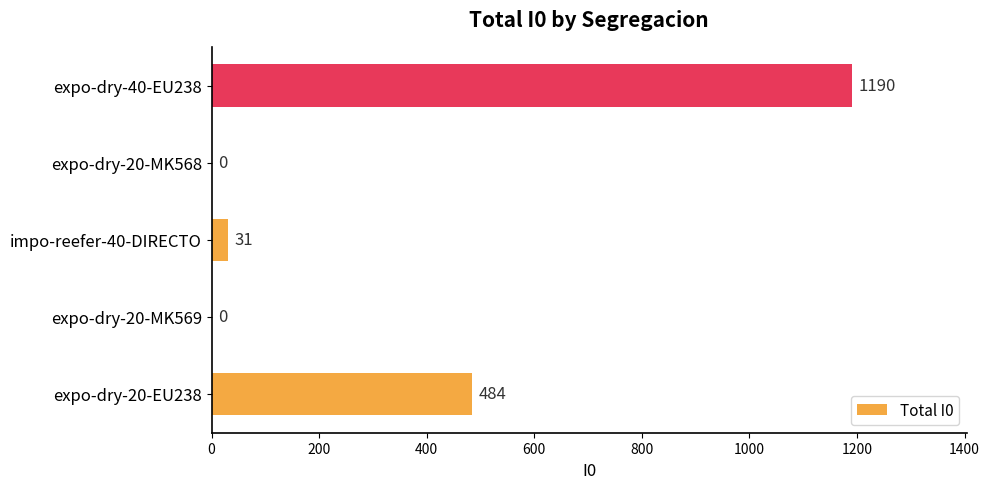

How many data points does each series have?

5